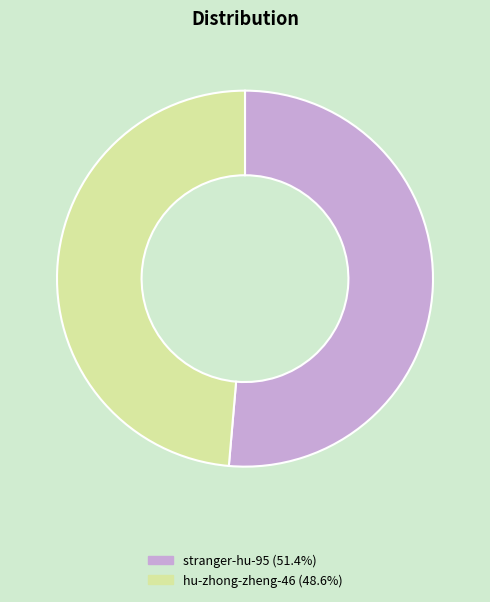

Does hu-zhong-zheng-46 represent more than half of the total?

No